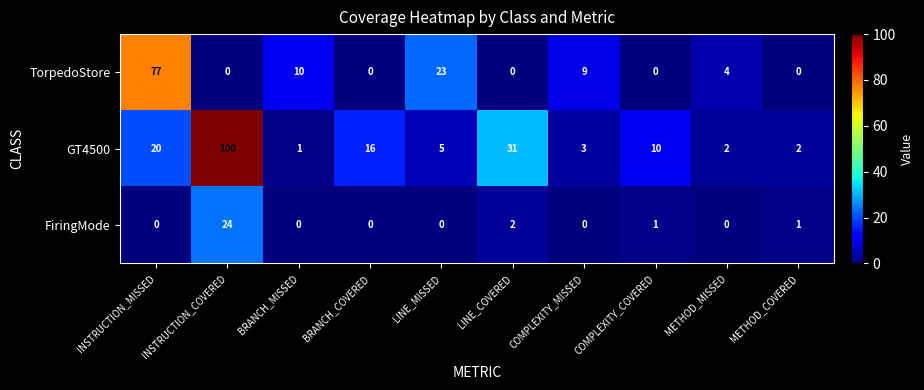

True or false: GT4500 has a value of 5 at LINE_MISSED.

True